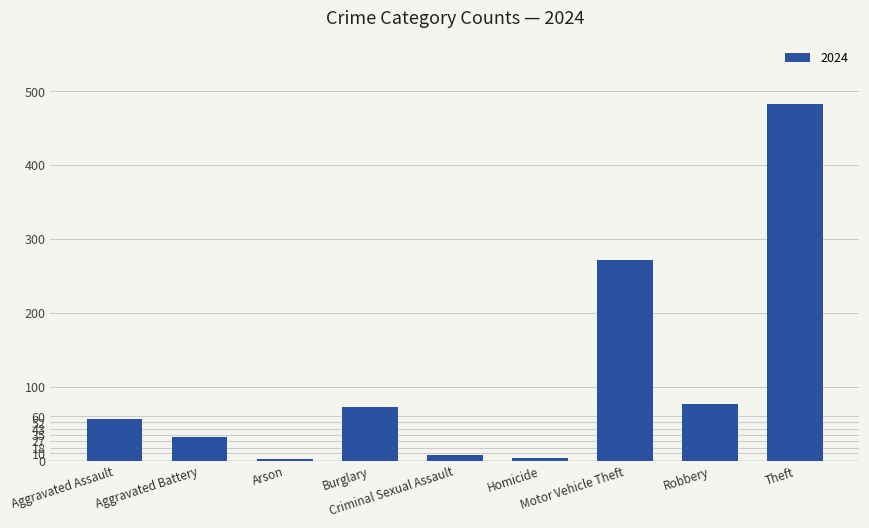

What is the maximum value shown in the chart?

482